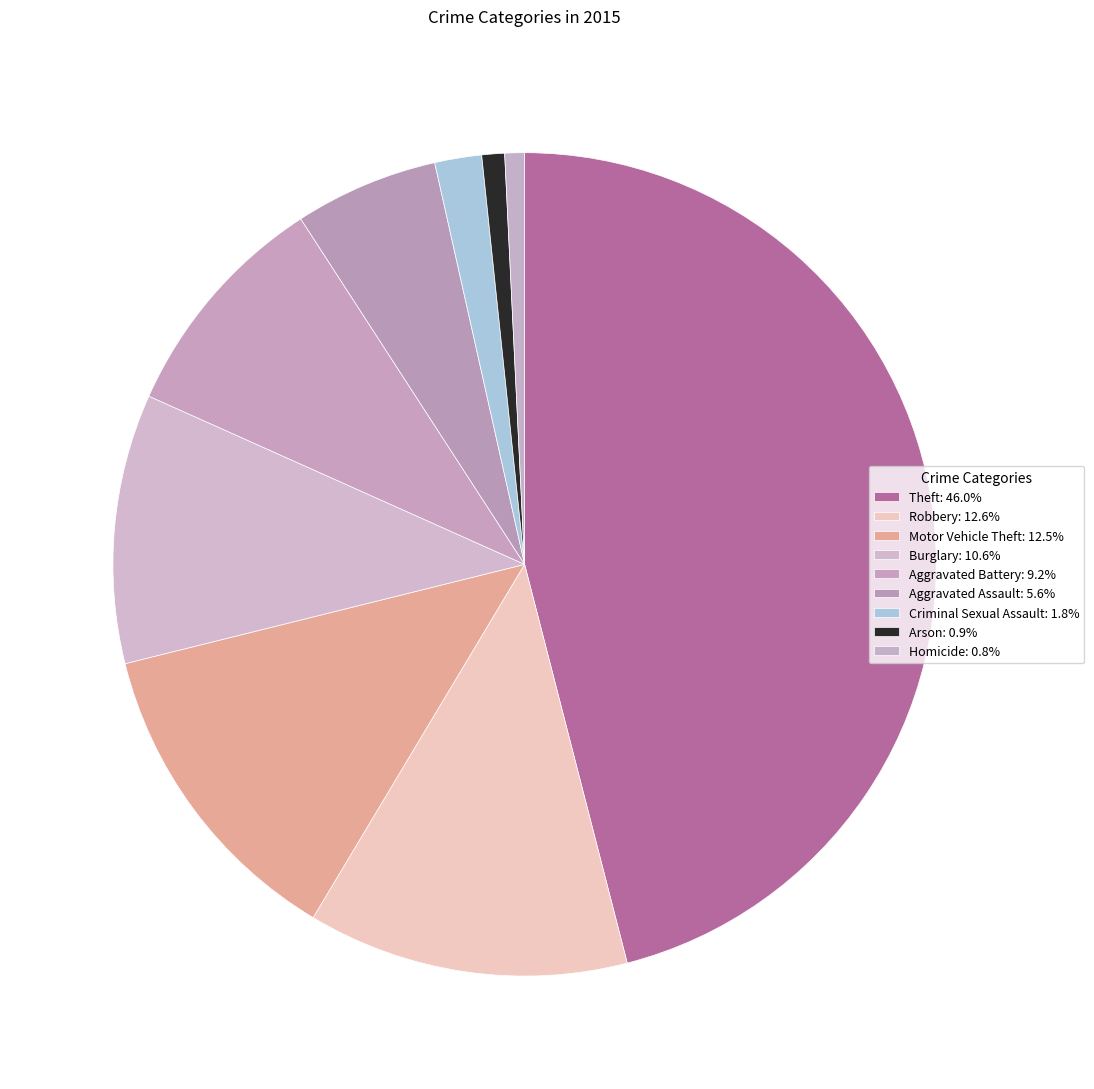

To the nearest percent, what is the difference between the largest and smallest slice percentages?

45%